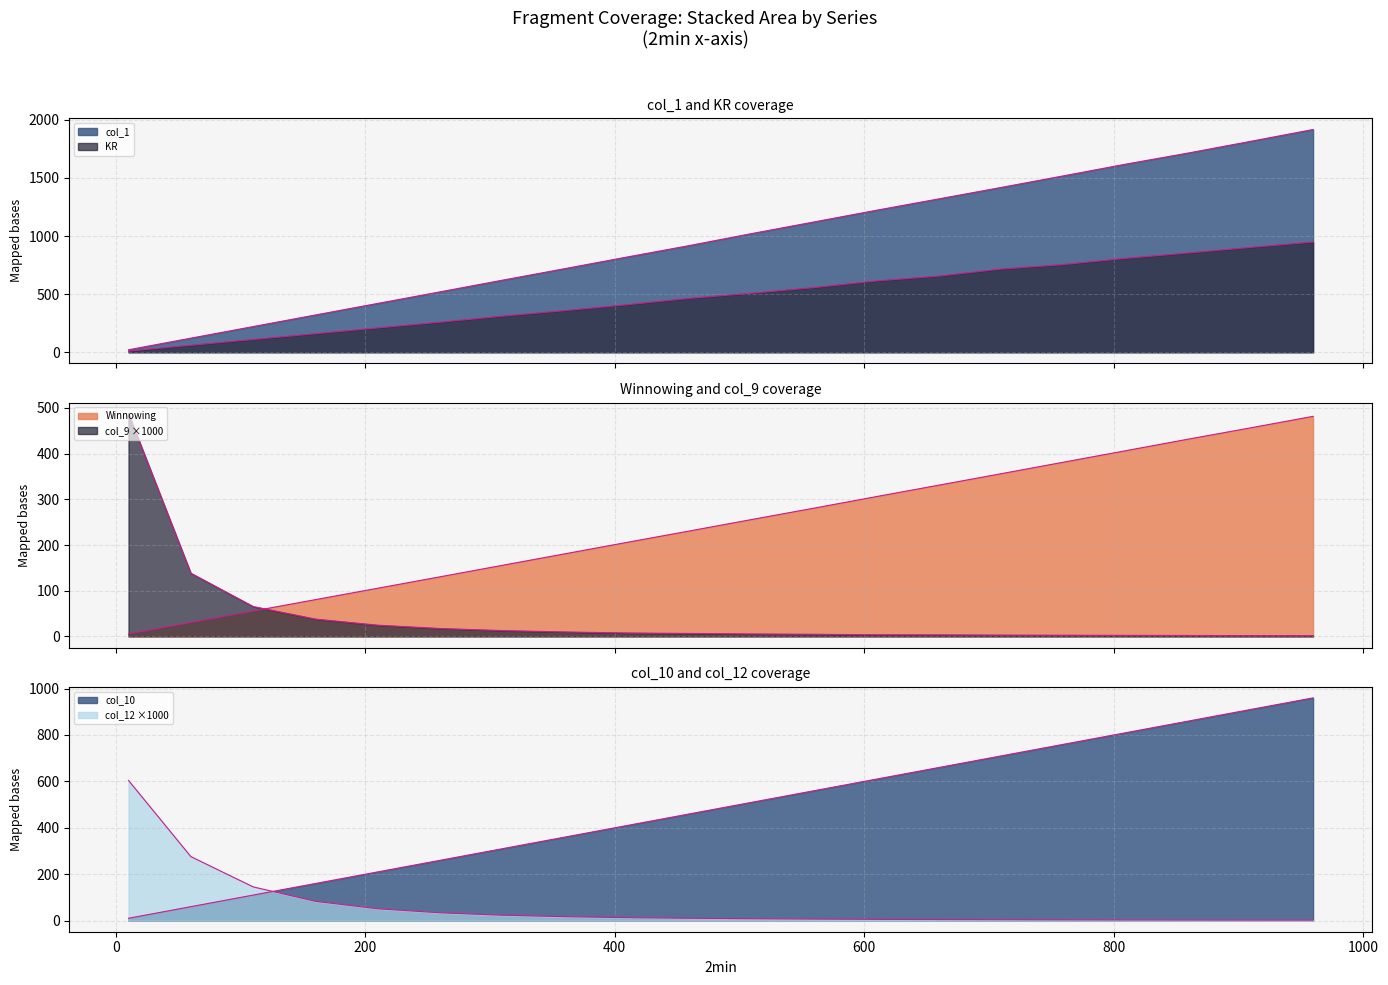

What is the total value across all series at 960?

4309.7